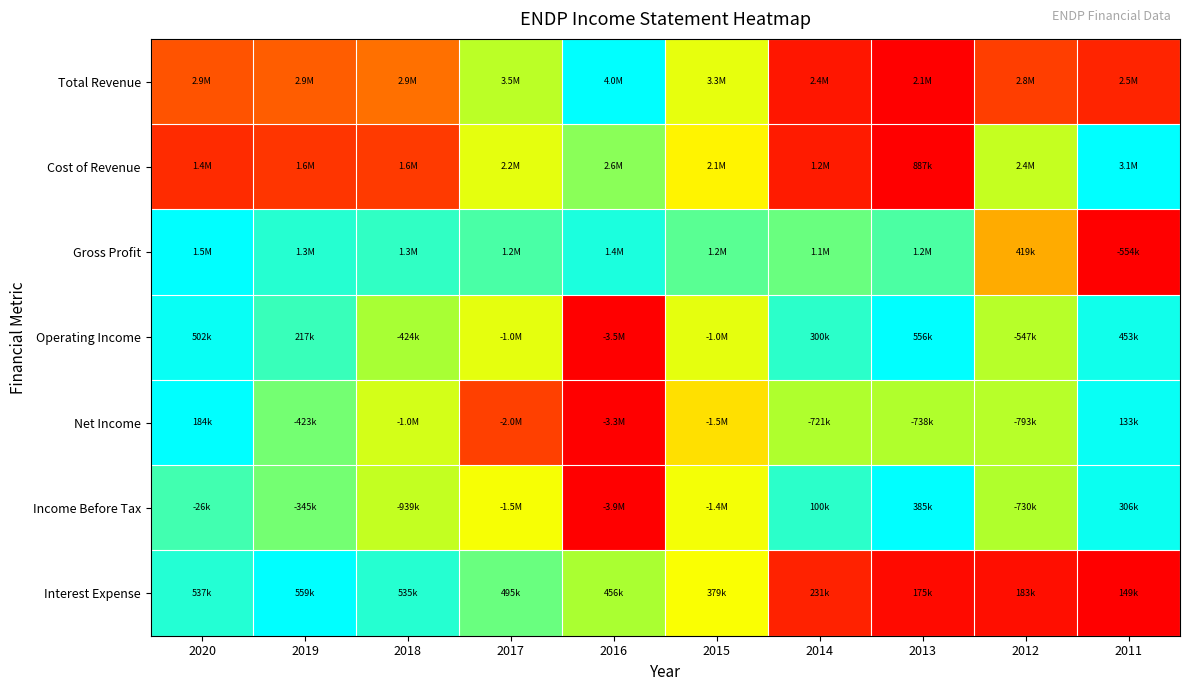

Between 2013 and 2016, which is larger?

2016